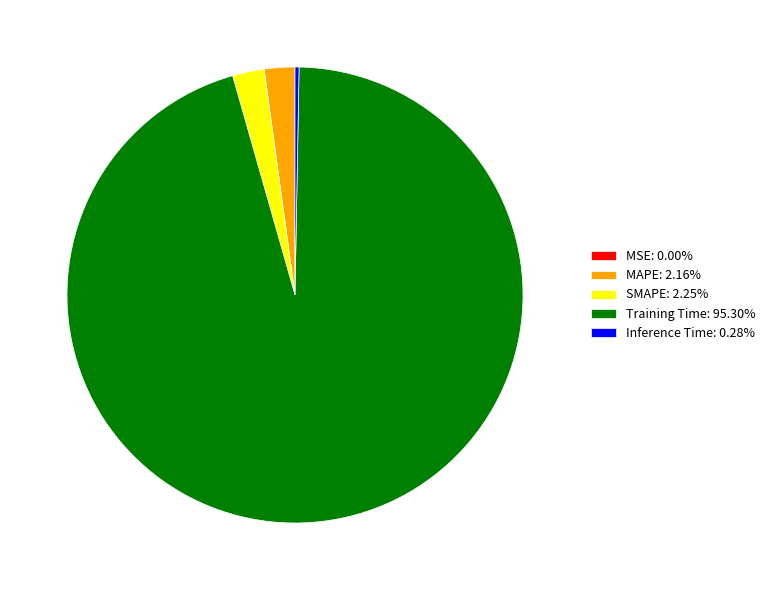

Is there any slice that represents more than half of the pie?

Yes